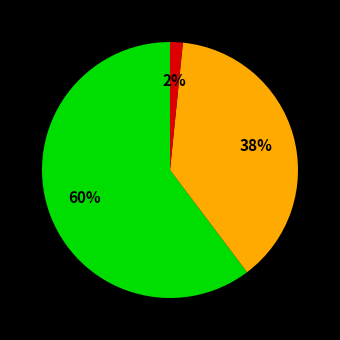

Is there a majority slice in this chart?

Yes